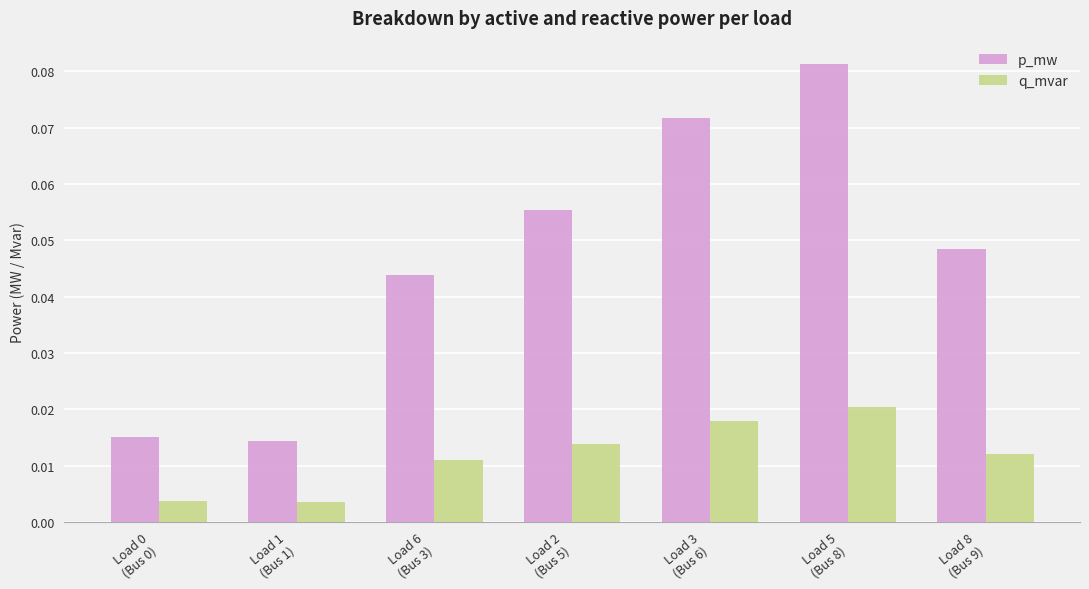

How many p_mw values are between 0 and 1?

7